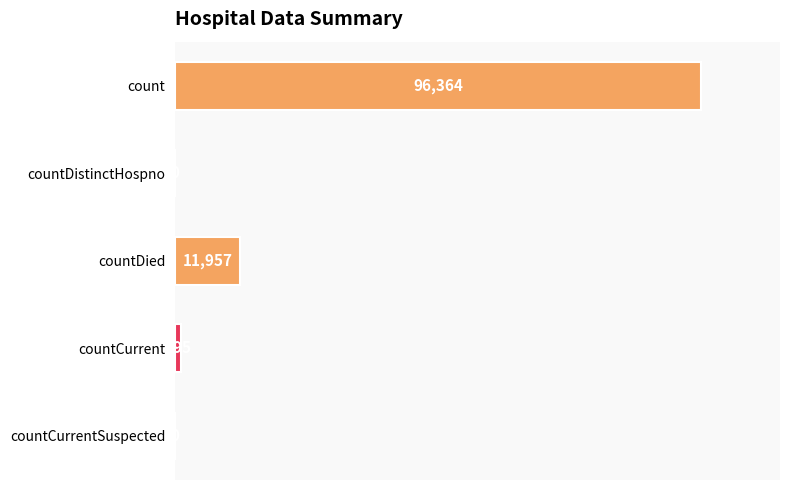

What is the sum of all values?

109316